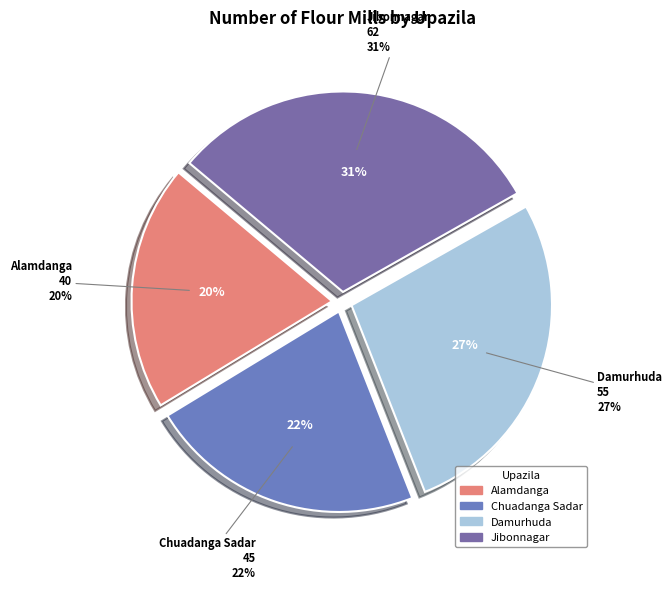

Is there a majority slice in this chart?

No